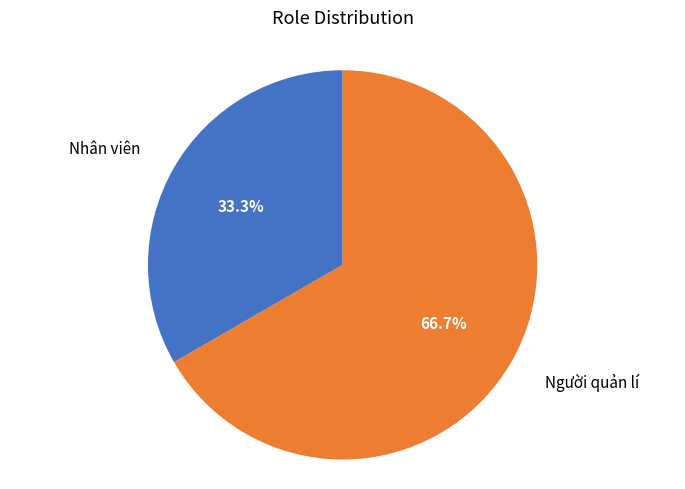

Which category has the biggest portion of the pie?

Người quản lí